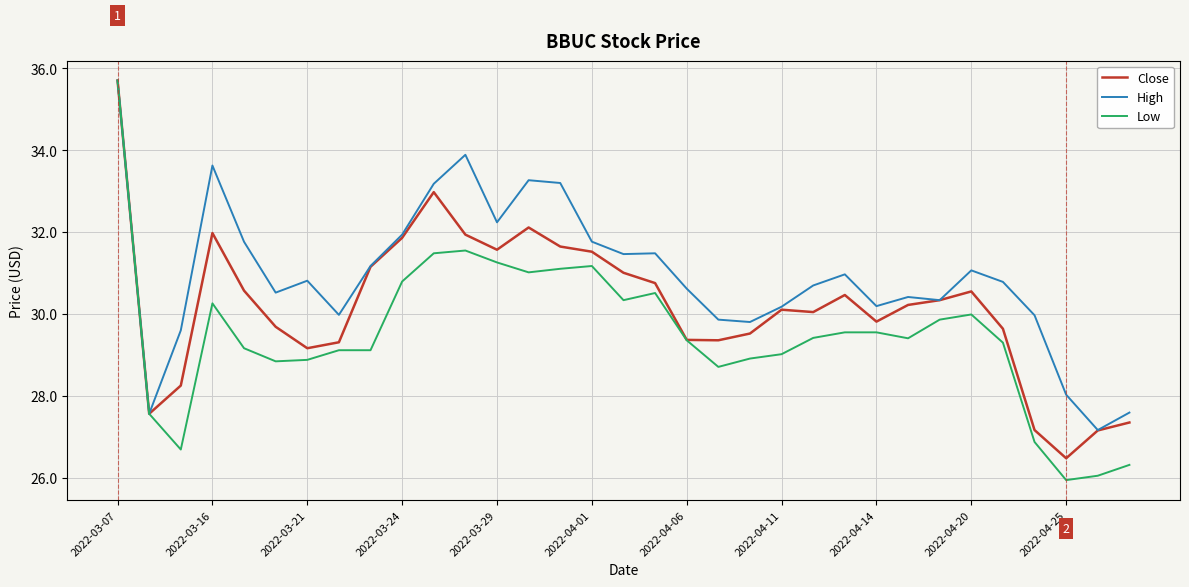

What is the maximum value shown in the chart?

35.7